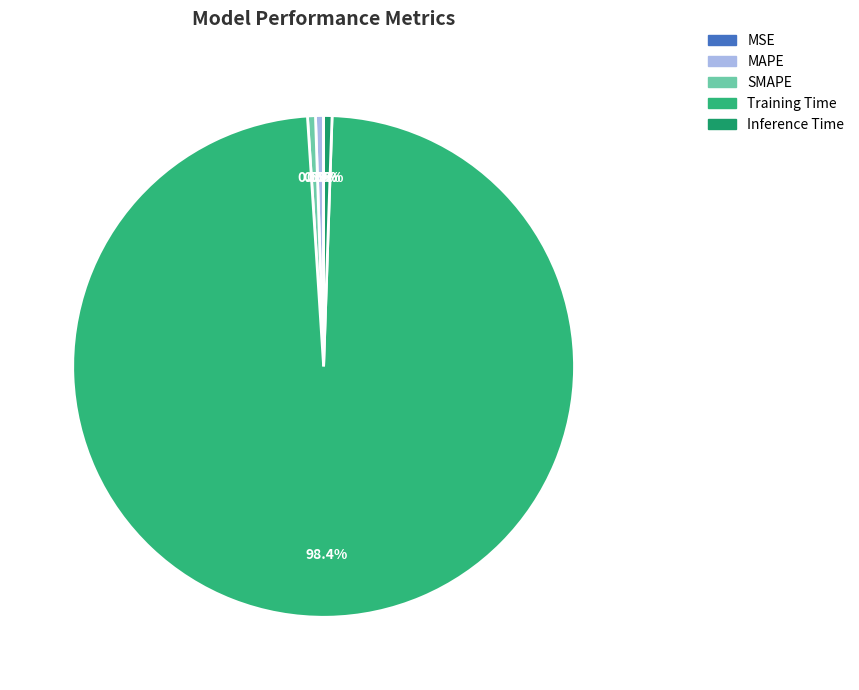

Between Training Time and Inference Time, which is larger?

Training Time